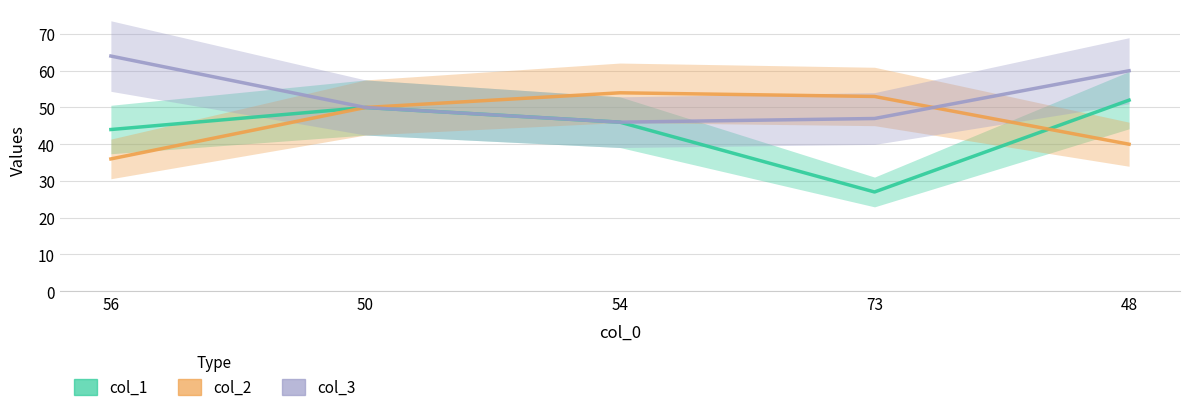

At which category is the sum across all series the highest?

48